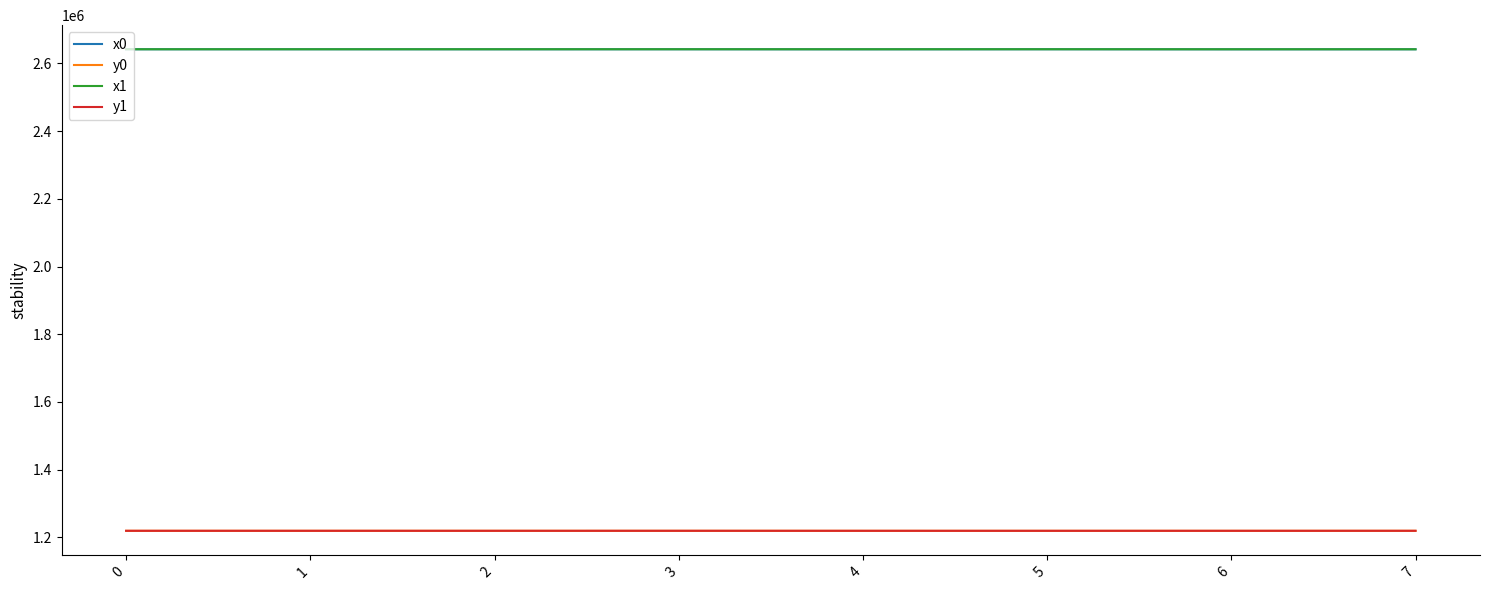

What is the spread (max minus min) of values at 4?

1422771.6